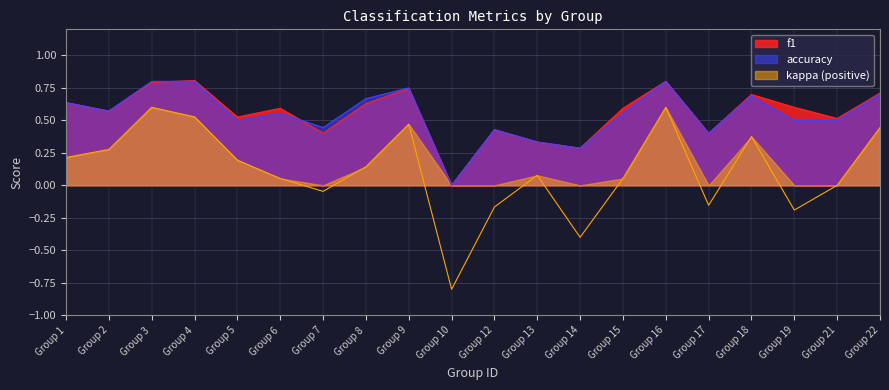

The accuracy series shows 0.1 at Group 14. True or false?

False